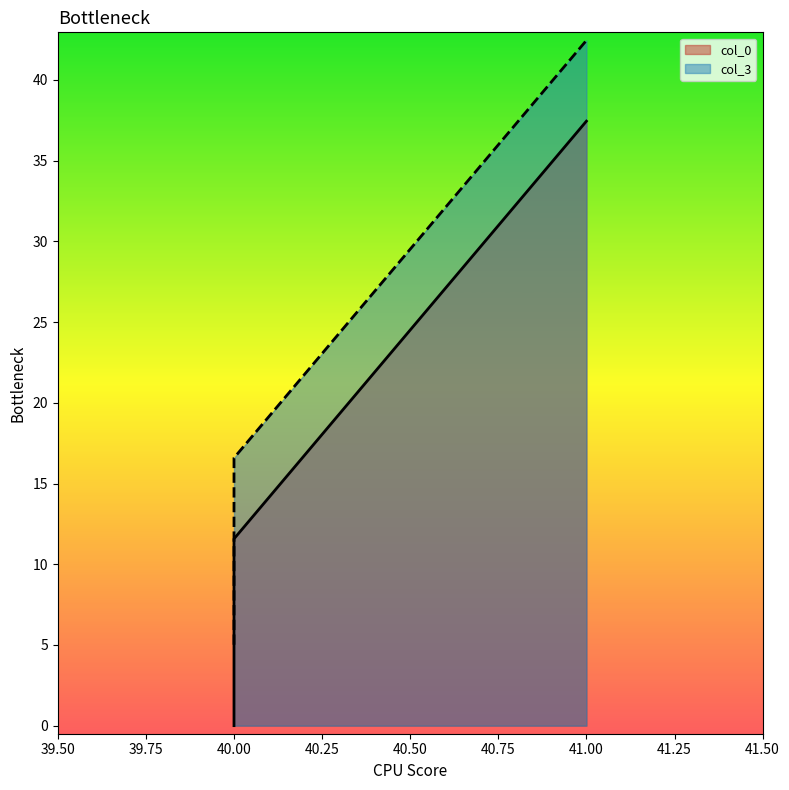

Which category has the highest value across all series?

41